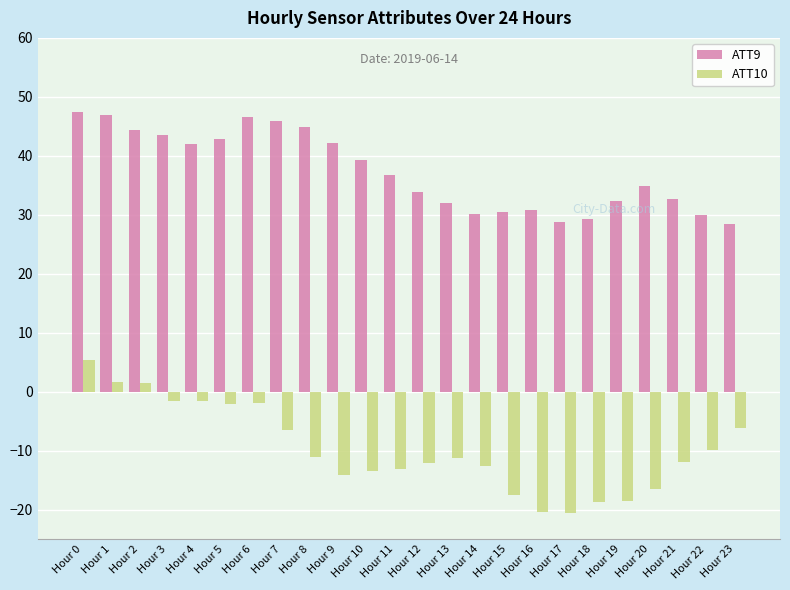

What is the sum of all ATT9 values?

896.4